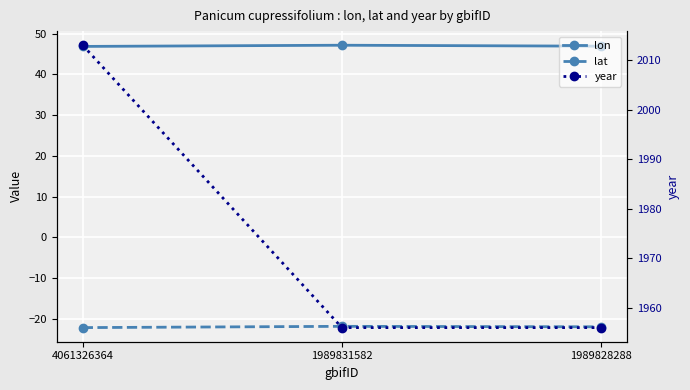

What is the difference between the maximum and minimum values in the lat series?

0.3